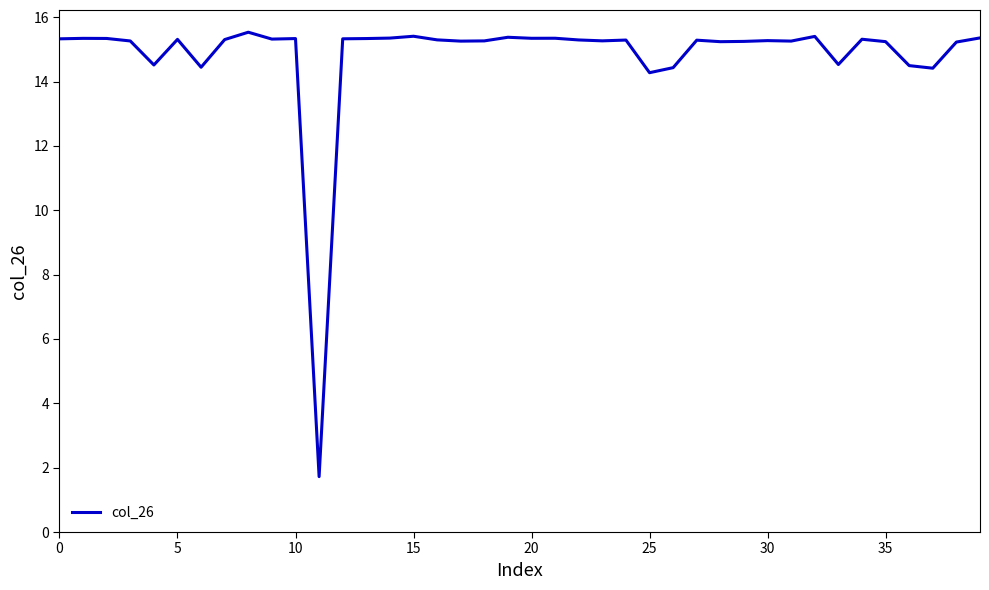

How many values are below 15?

8